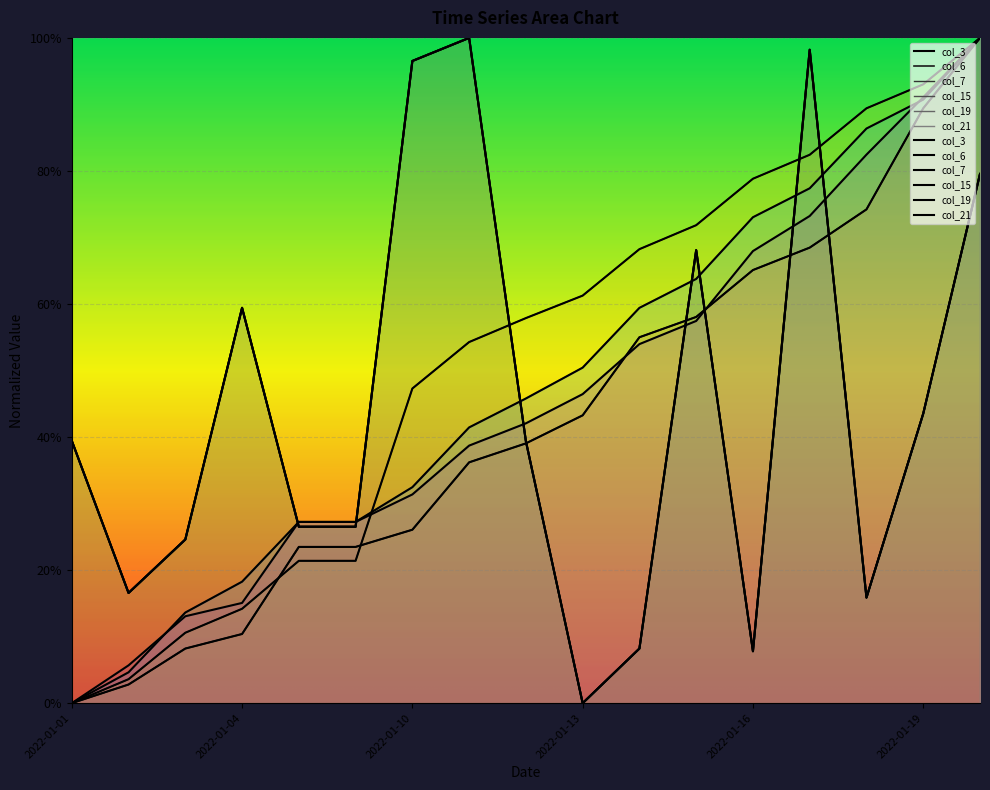

Which series changed the most between 2022-01-12 and 2022-01-20?

col_6